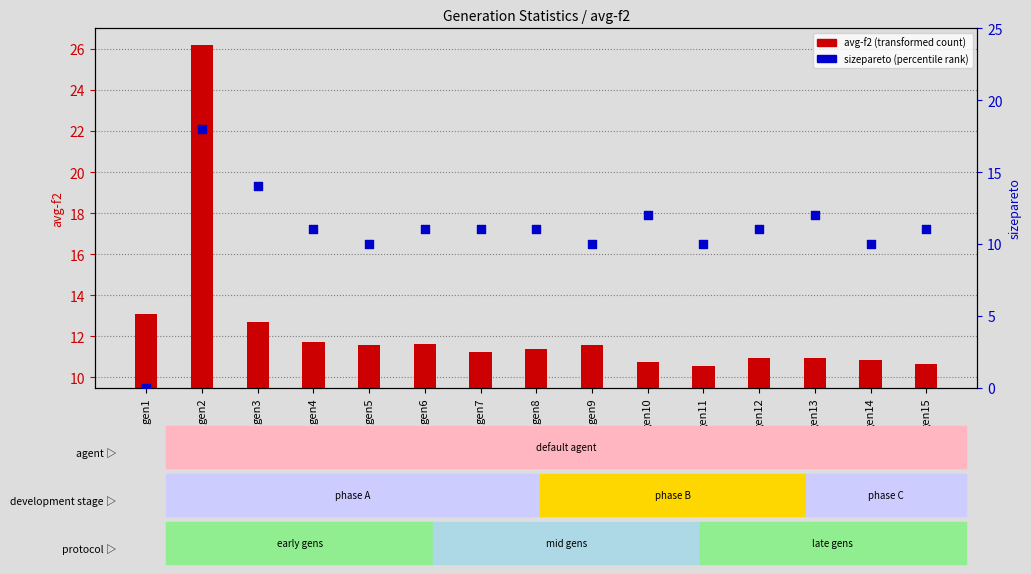

Is the value of sizepareto (percentile rank) at gen8 greater than the value of avg-f2 (transformed count) at gen2?

No